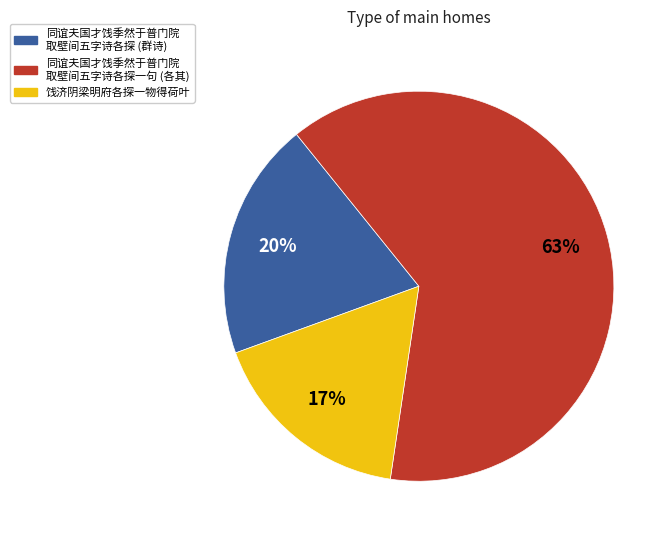

Do 同谊夫国才饯季然于普门院 取壁间五字诗各探一句 (各其) and 饯济阴梁明府各探一物得荷叶 together represent more than half of the pie?

Yes